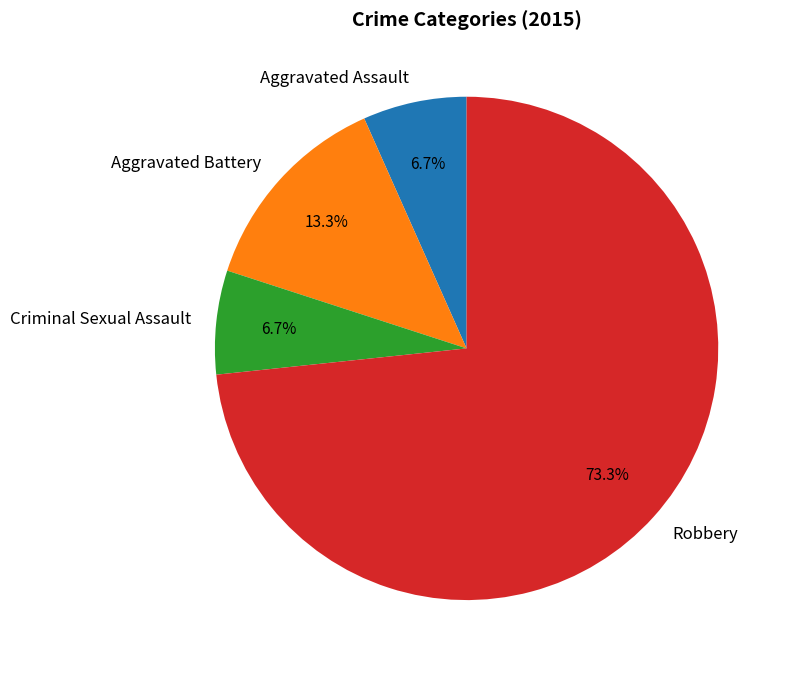

The Robbery slice represents 73% of the pie. True or false?

True